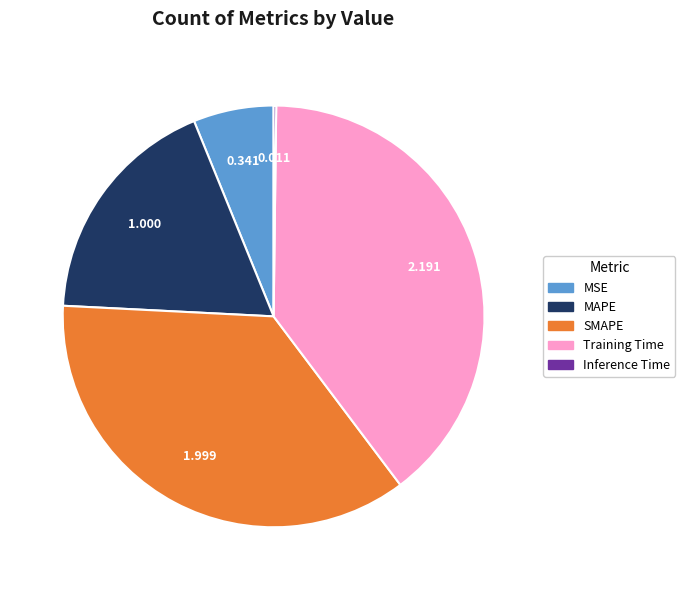

What is the largest slice in the pie chart?

Training Time